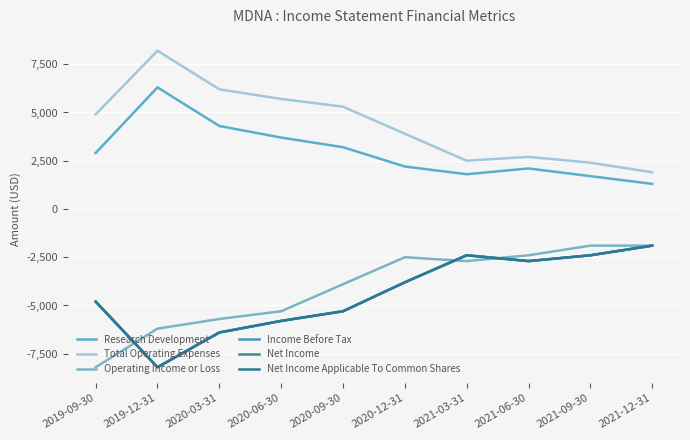

At which label does Income Before Tax first exceed -3800?

2021-03-31